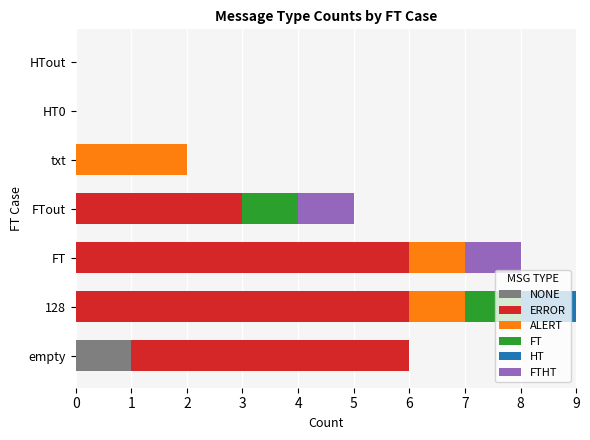

Which category has the highest value in the NONE series?

empty